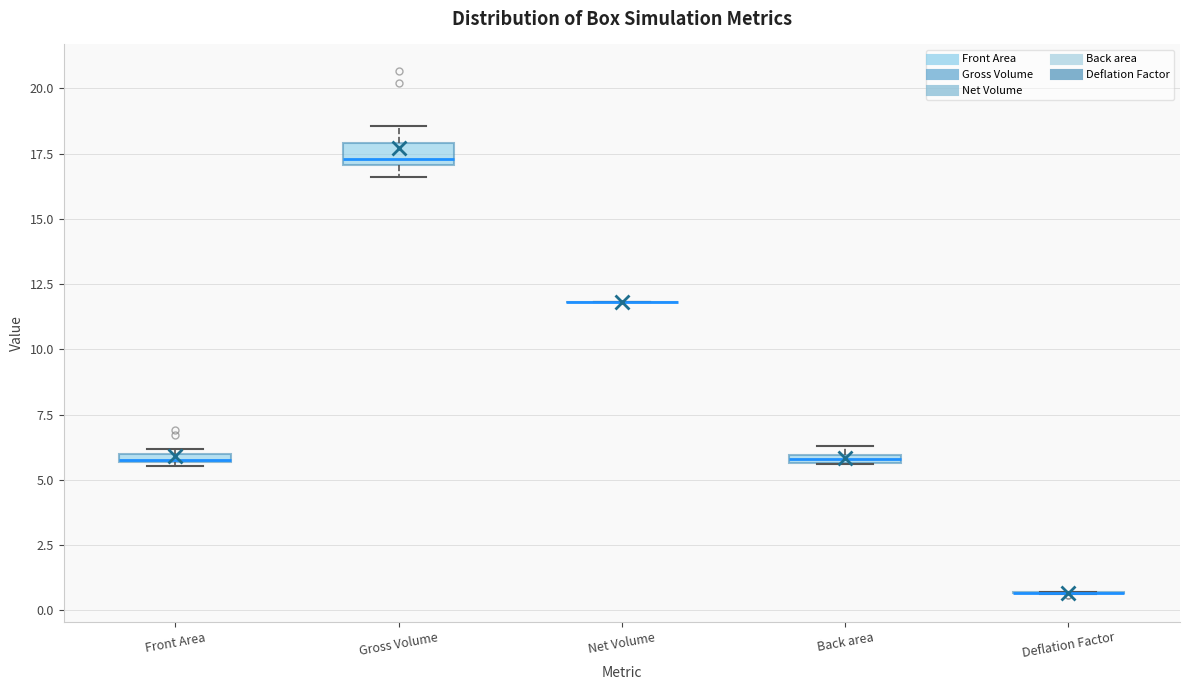

Where is the upper edge of the box for Back area on the y-axis? The values are not printed on the chart, so give them approximately, as read against the axis.

6.0